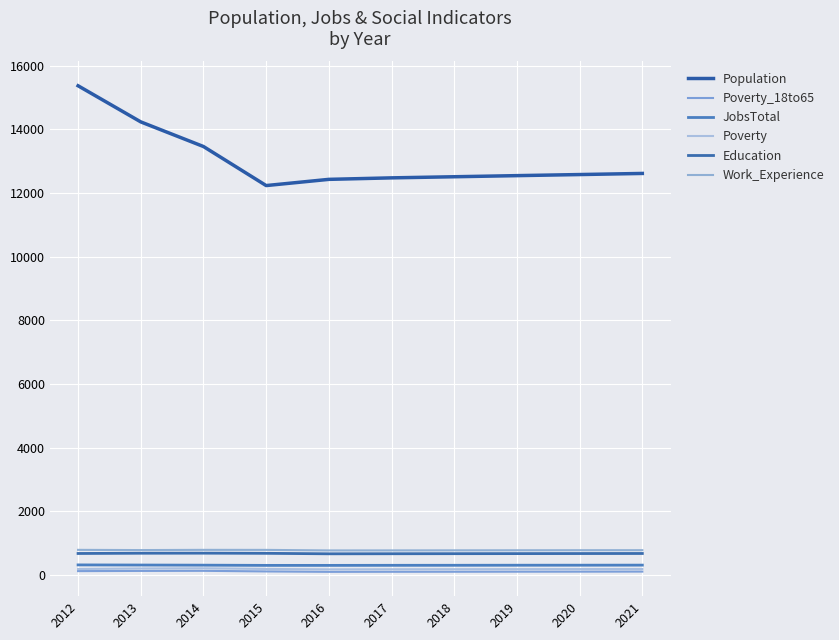

At which label is Work_Experience closest to 777?

2021